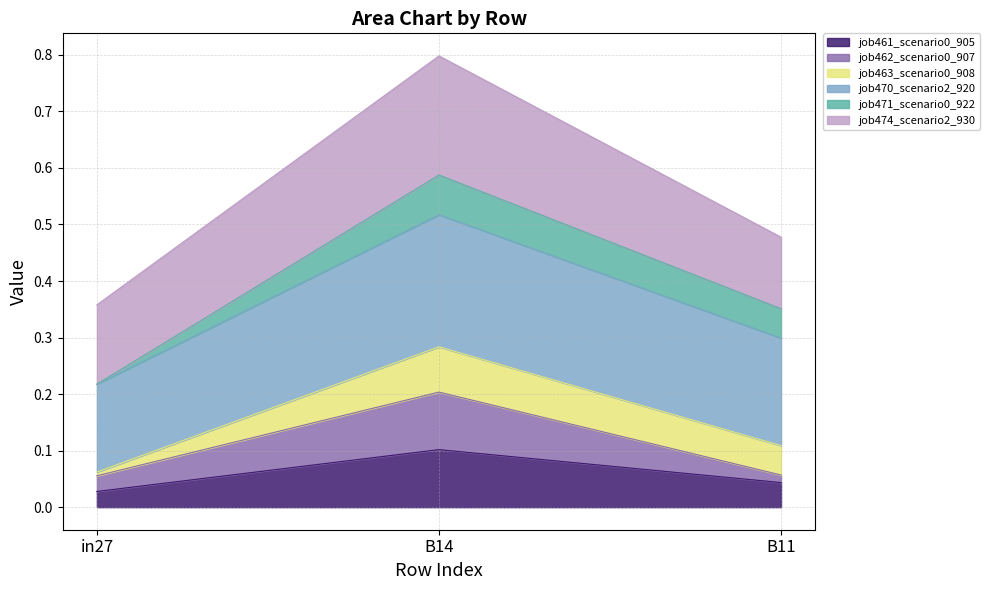

At which category is the sum across all series the highest?

B14